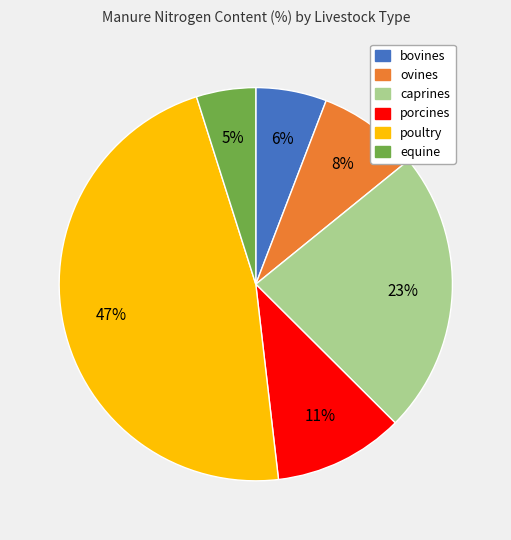

How many slices are in this pie chart?

6